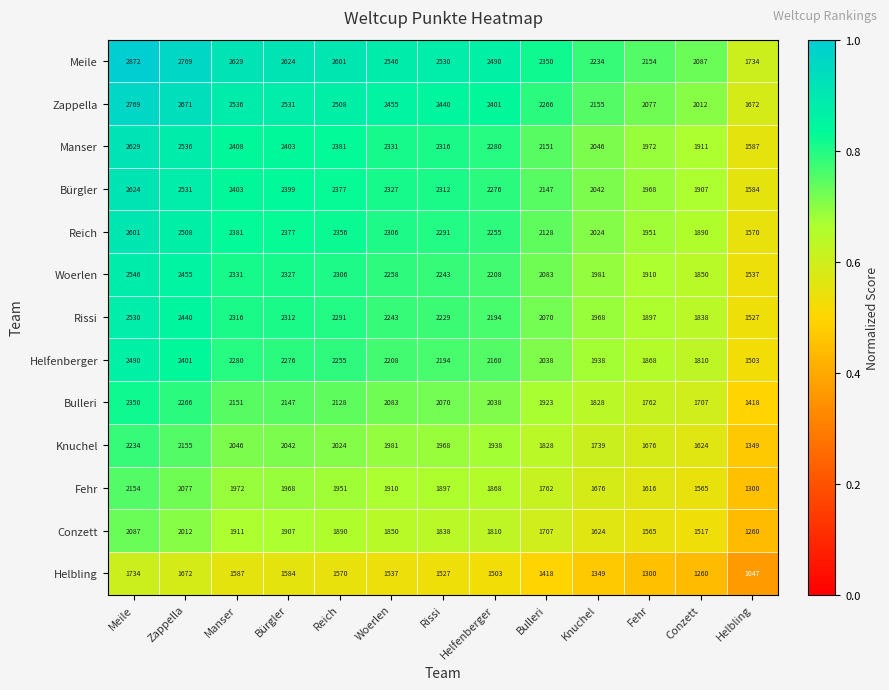

At which label is Zappella closest to 2220?

Bulleri